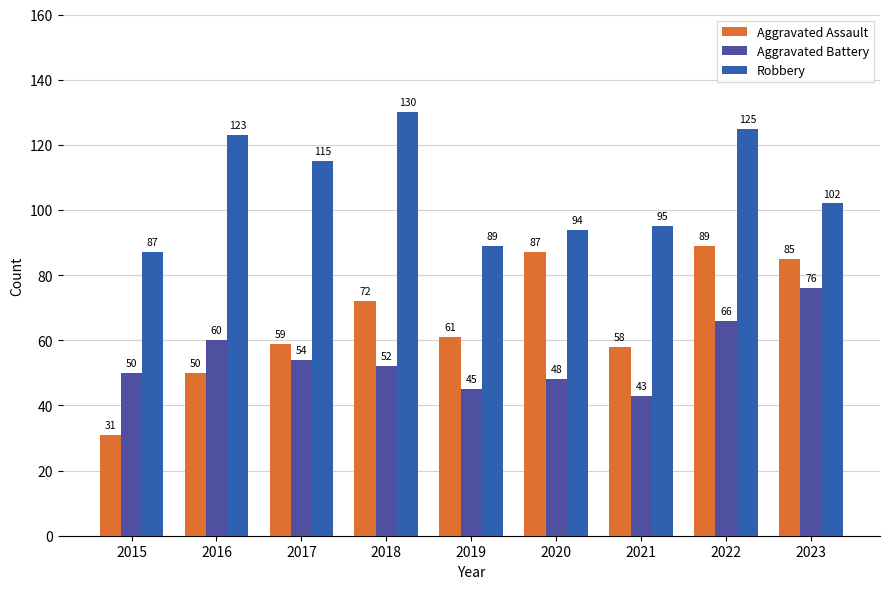

At which label does Aggravated Assault first exceed 61?

2018